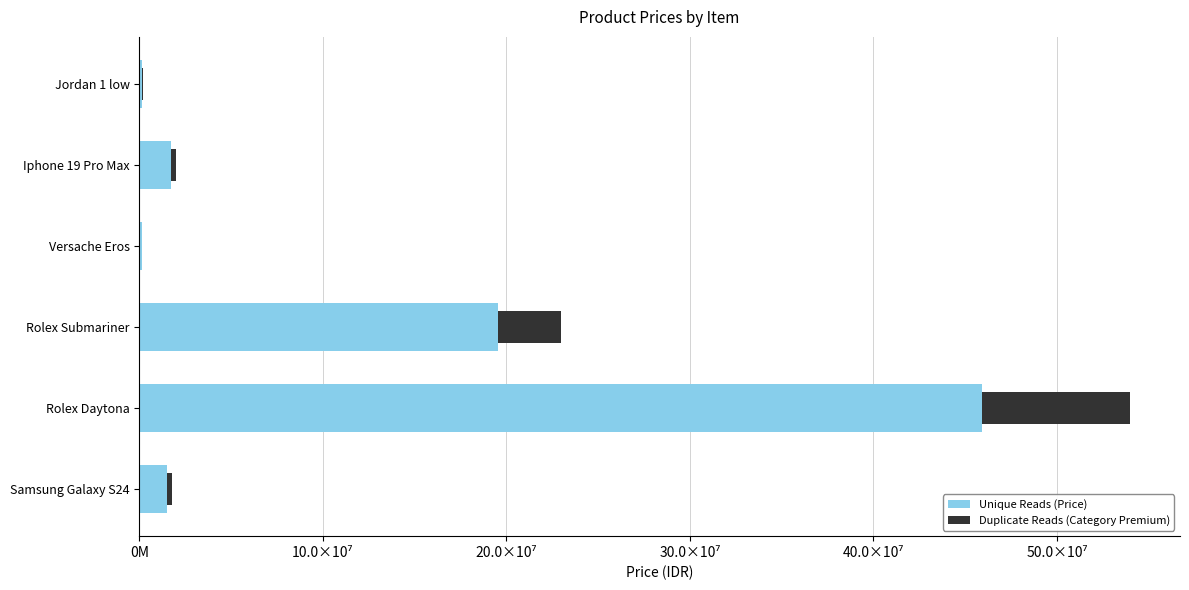

What is the value of the Duplicate Reads (Category Premium) bar at the 1st from the left?

285000